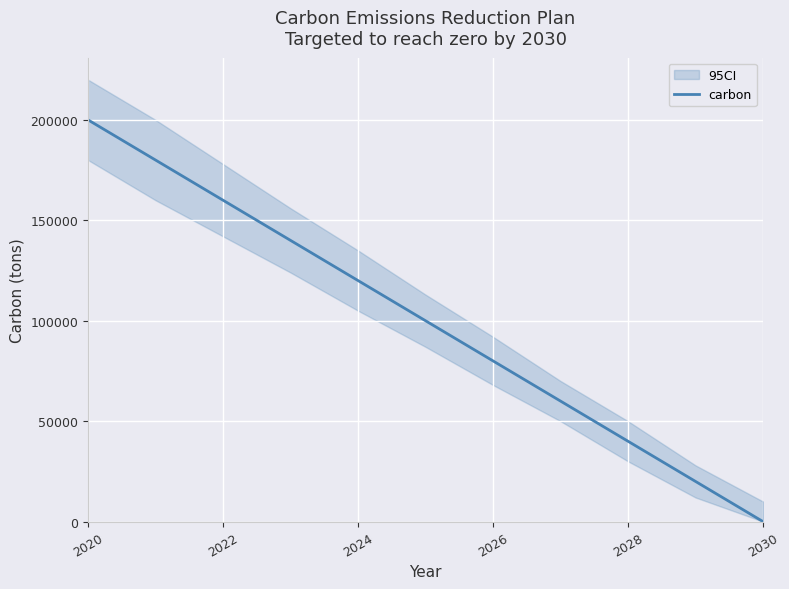

How many lines are shown in the chart?

1